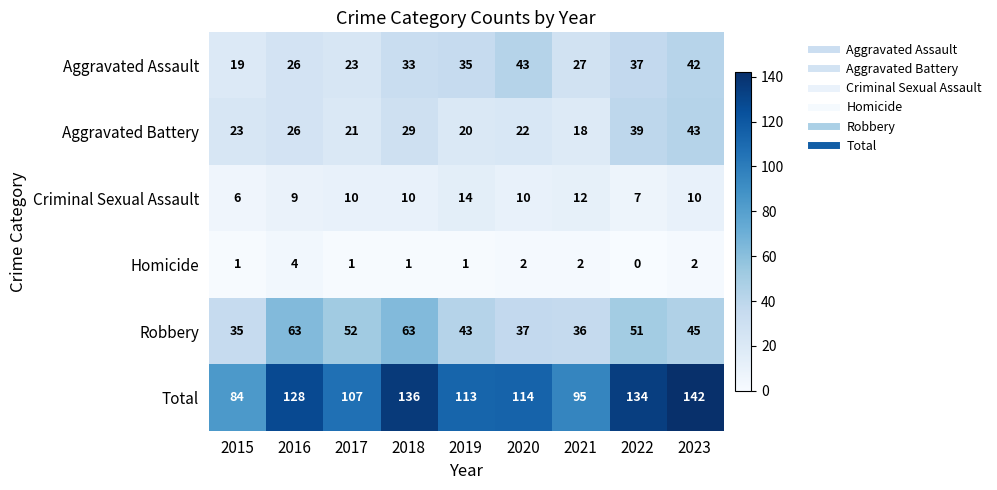

Which series changed the most between 2017 and 2023?

Total